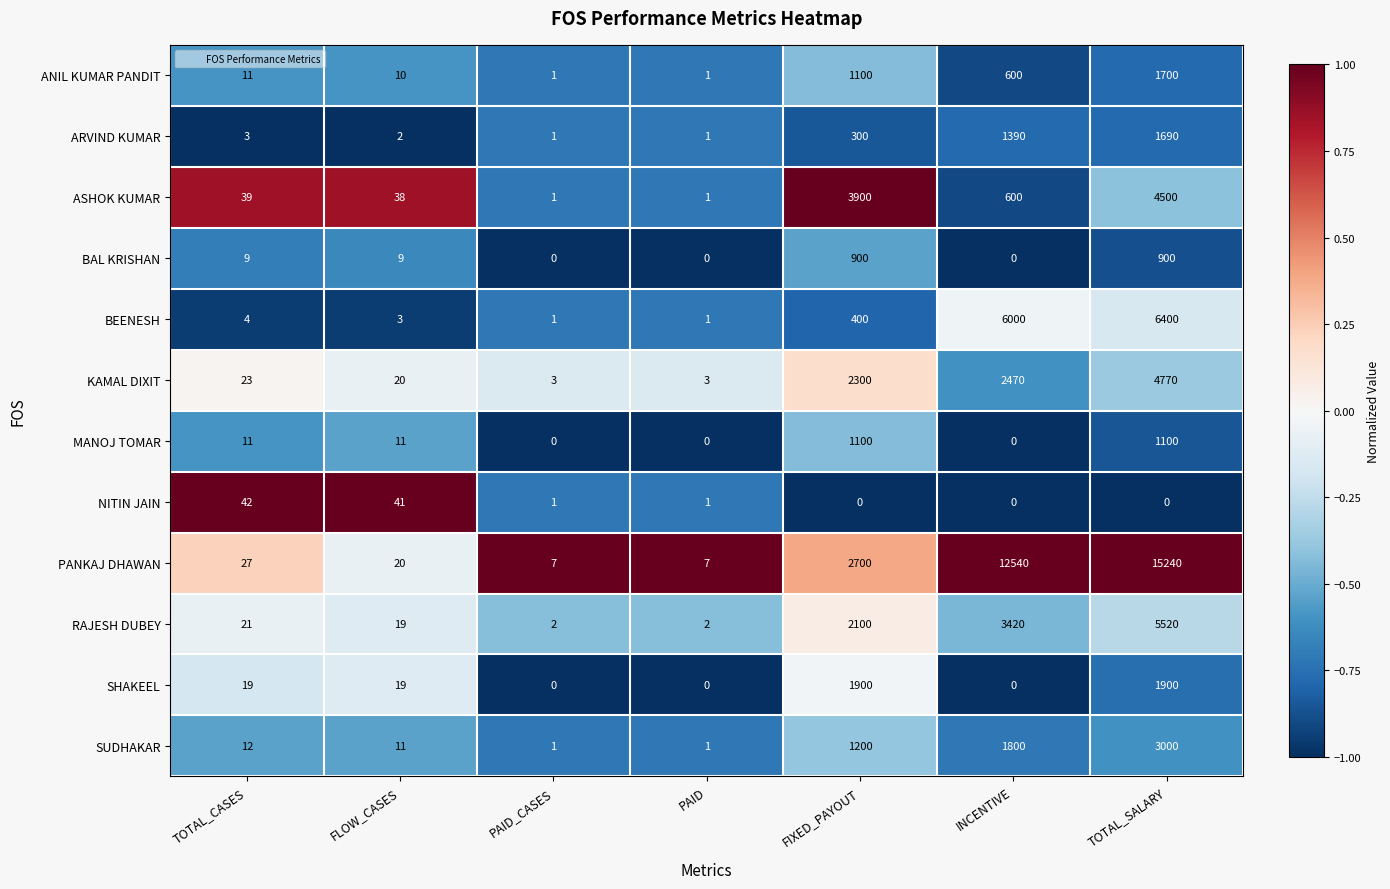

Which series has the widest spread of values?

PANKAJ DHAWAN